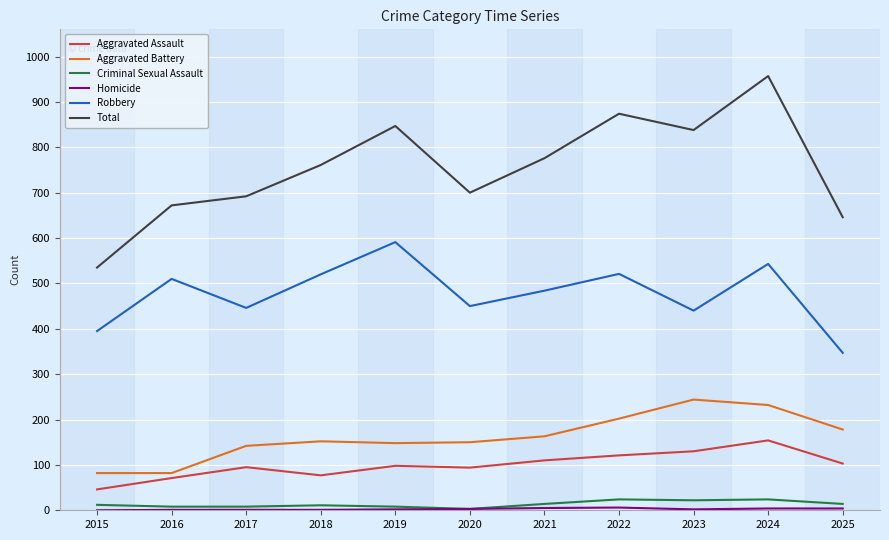

Which series has the widest spread of values?

Total